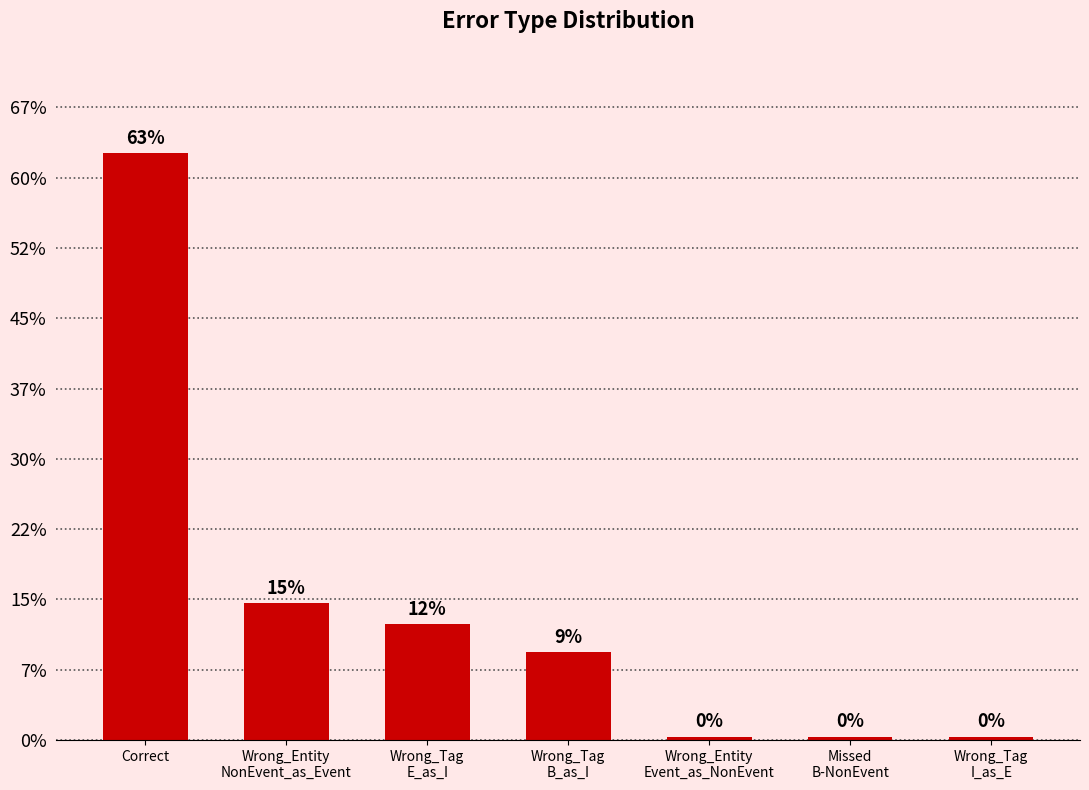

At which label is the value closest to 84?

Wrong_Entity
NonEvent_as_Event